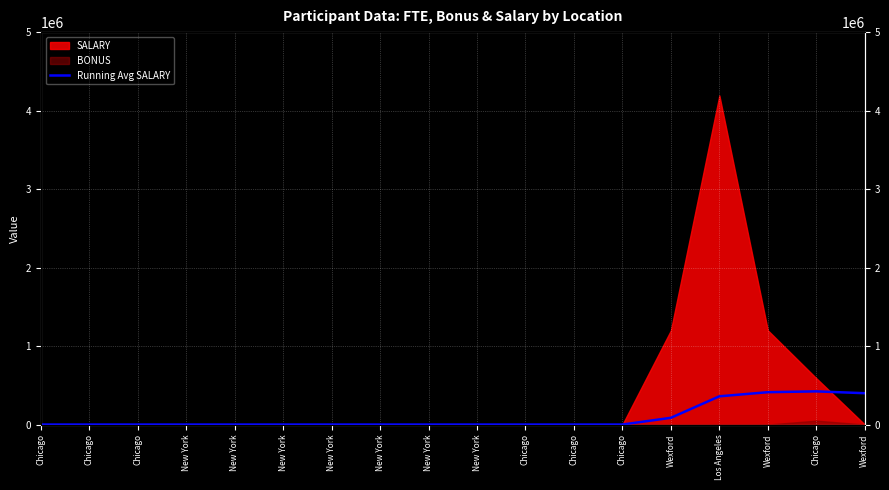

True or false: there are more than 1 points higher than both neighbors.

False